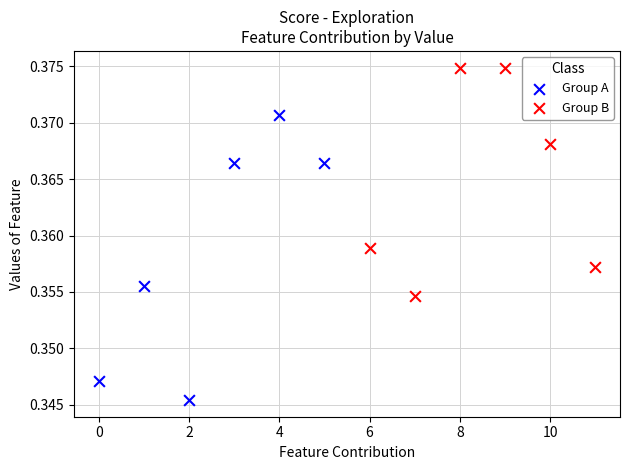

What are all the series names shown in the legend?

Group A, Group B